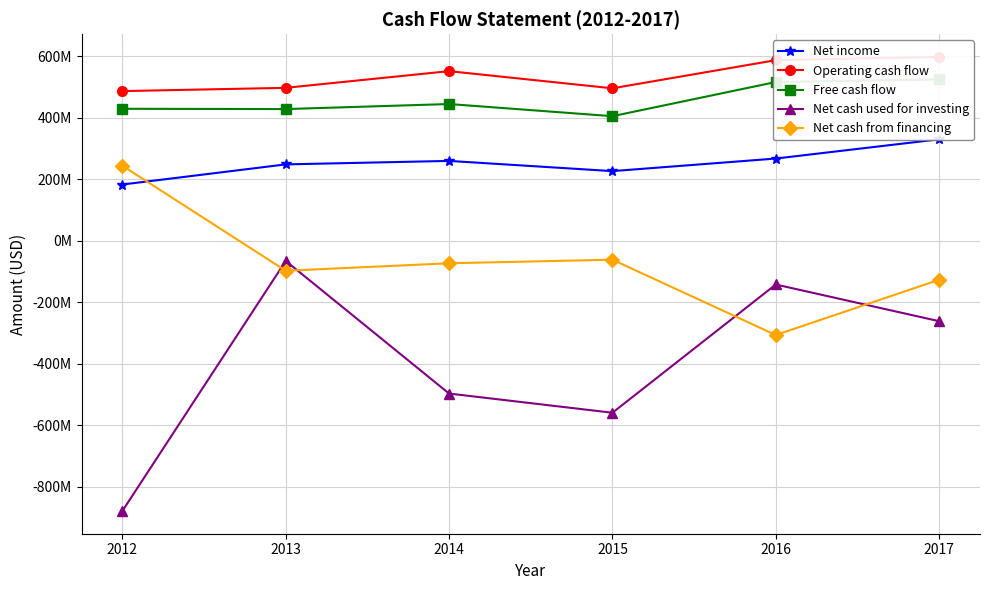

True or false: Net income and Operating cash flow cross at least once.

False